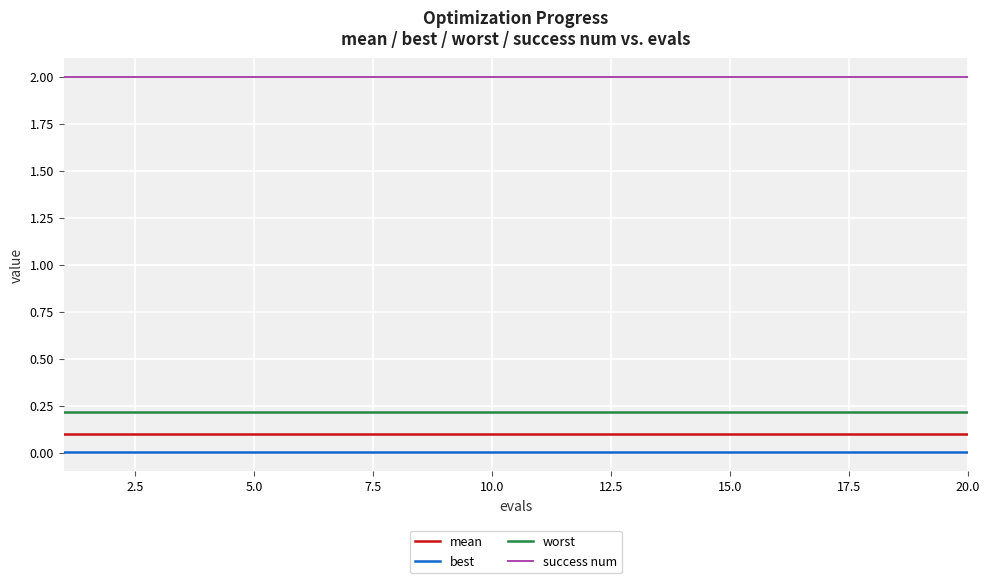

Which series has the largest total across all categories?

success num